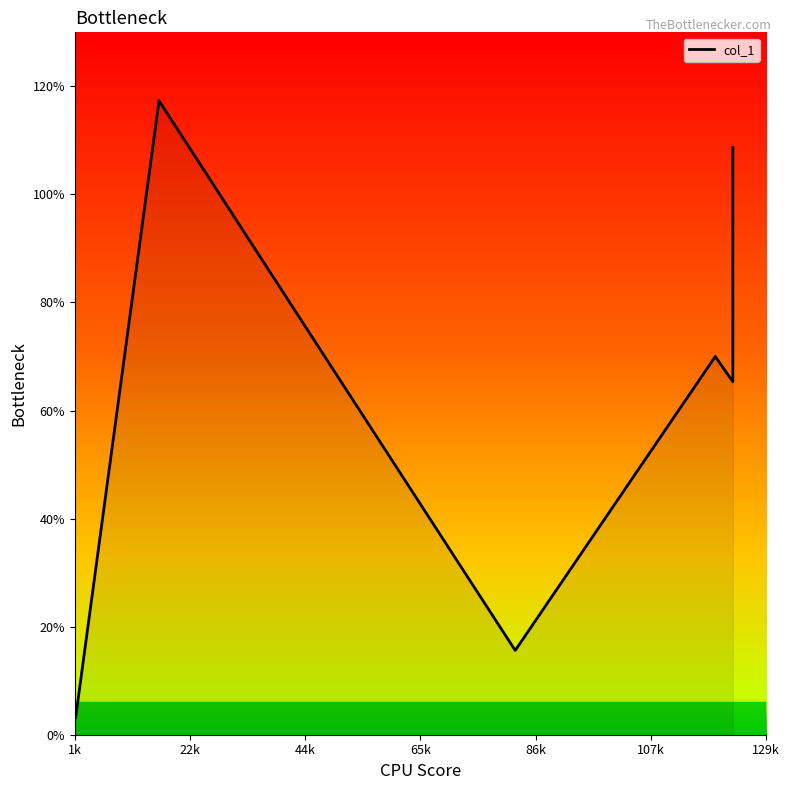

Rank the categories by value from highest to lowest.

17, 123, 119.75, 123, 82.8, 1.6